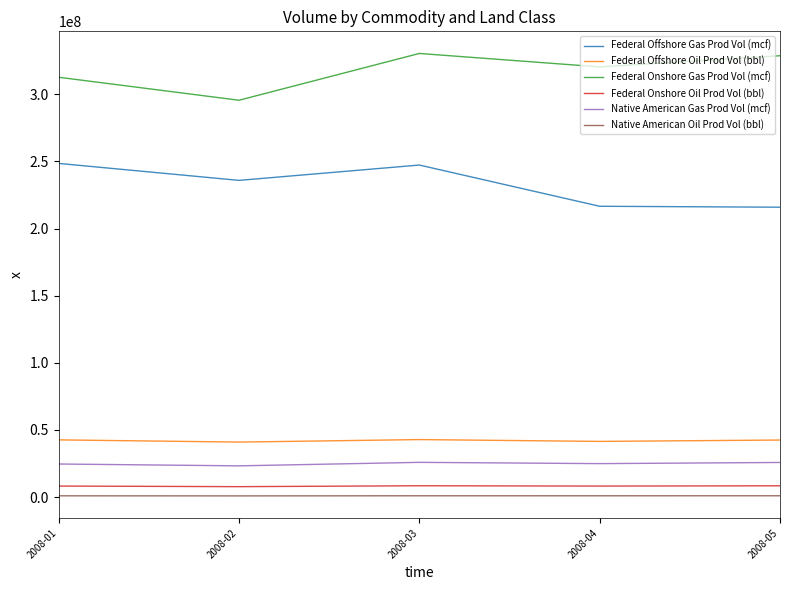

What is the difference between the second highest and minimum values in the Native American Oil Prod Vol (bbl) series?

88747.4